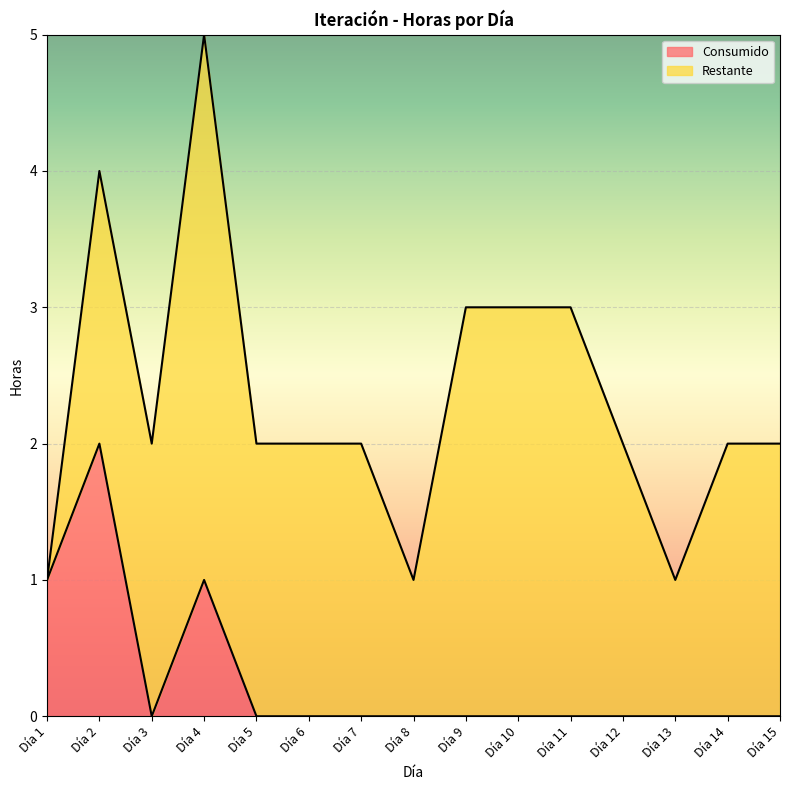

The value at Día 15 is 0. True or false?

True